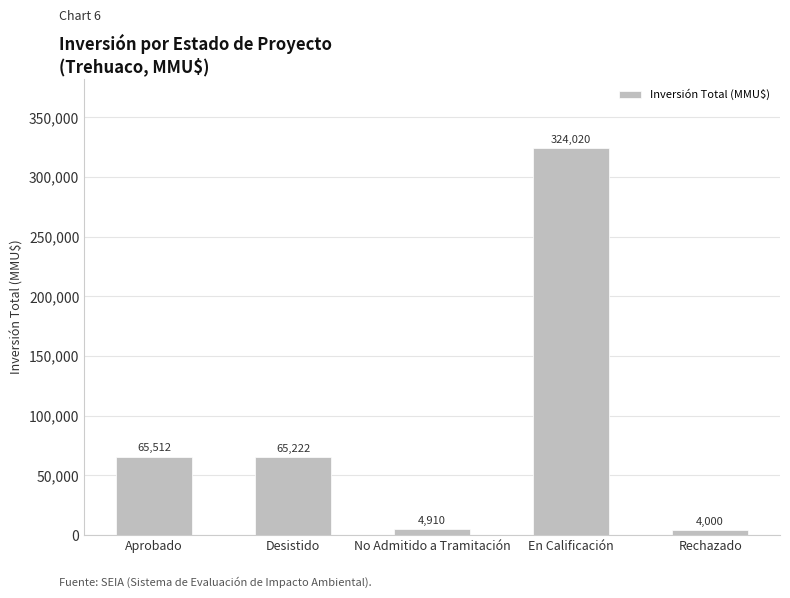

What is the difference between the maximum and minimum values?

320020